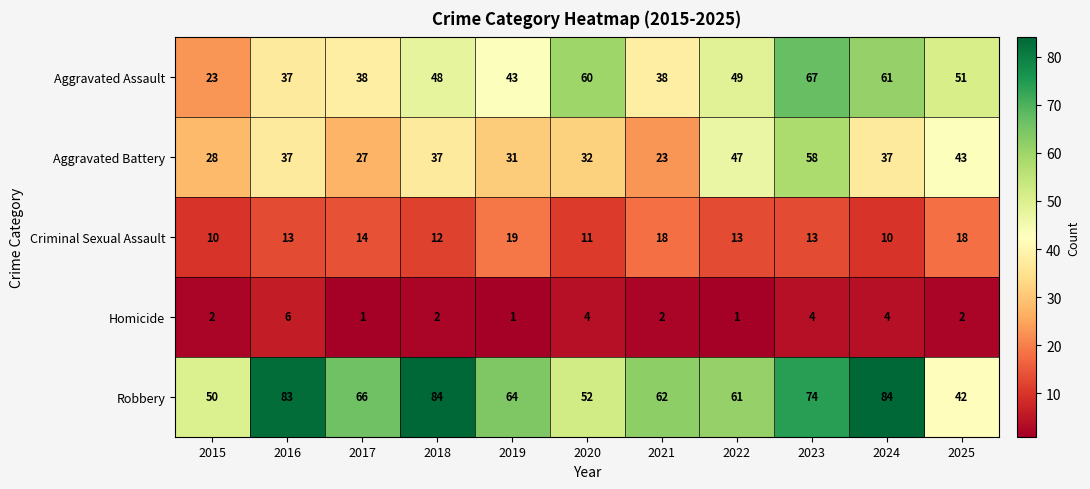

What is the sum of all Criminal Sexual Assault values?

151